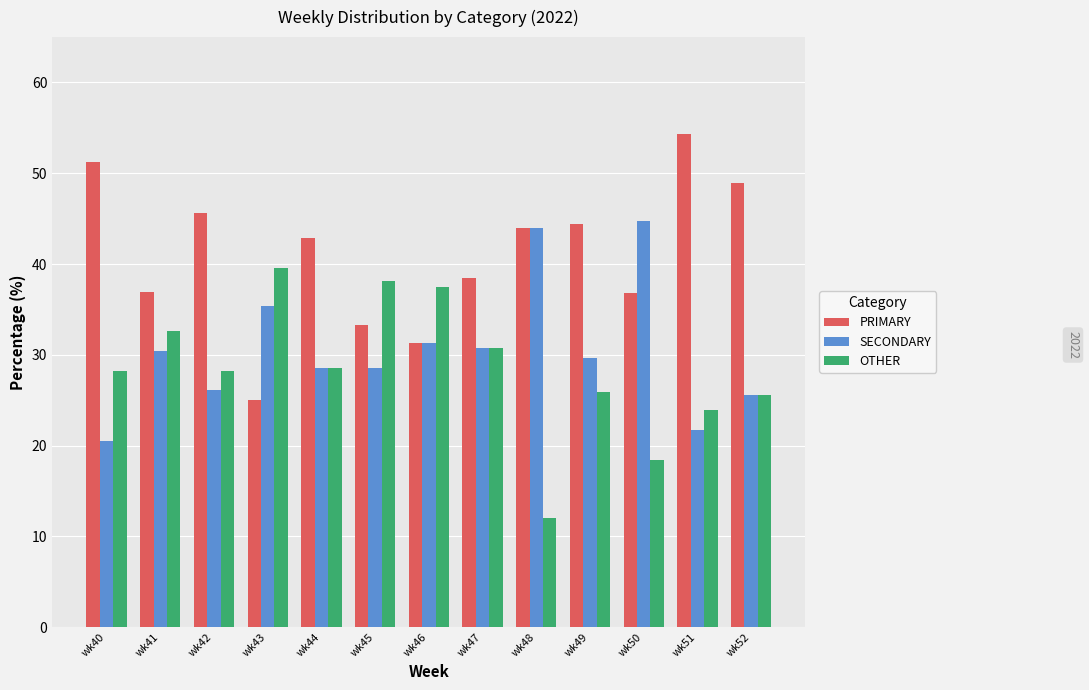

What is the total value across all series at wk51?

100.0